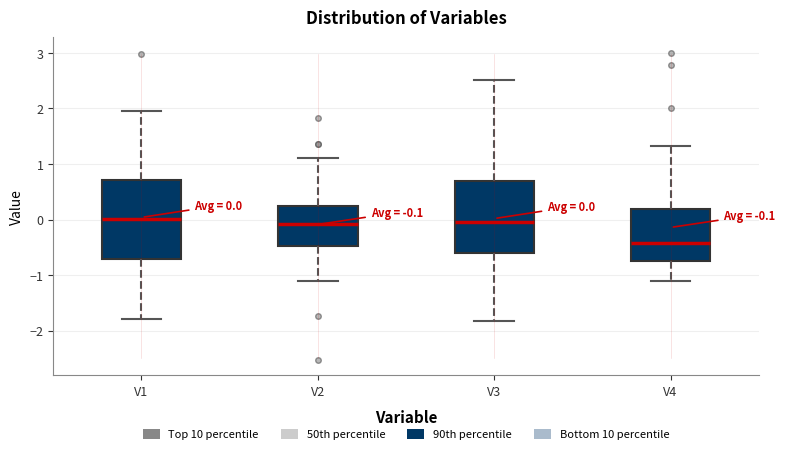

Comparing the boxes themselves (not the whiskers), which one is the tallest?

V1